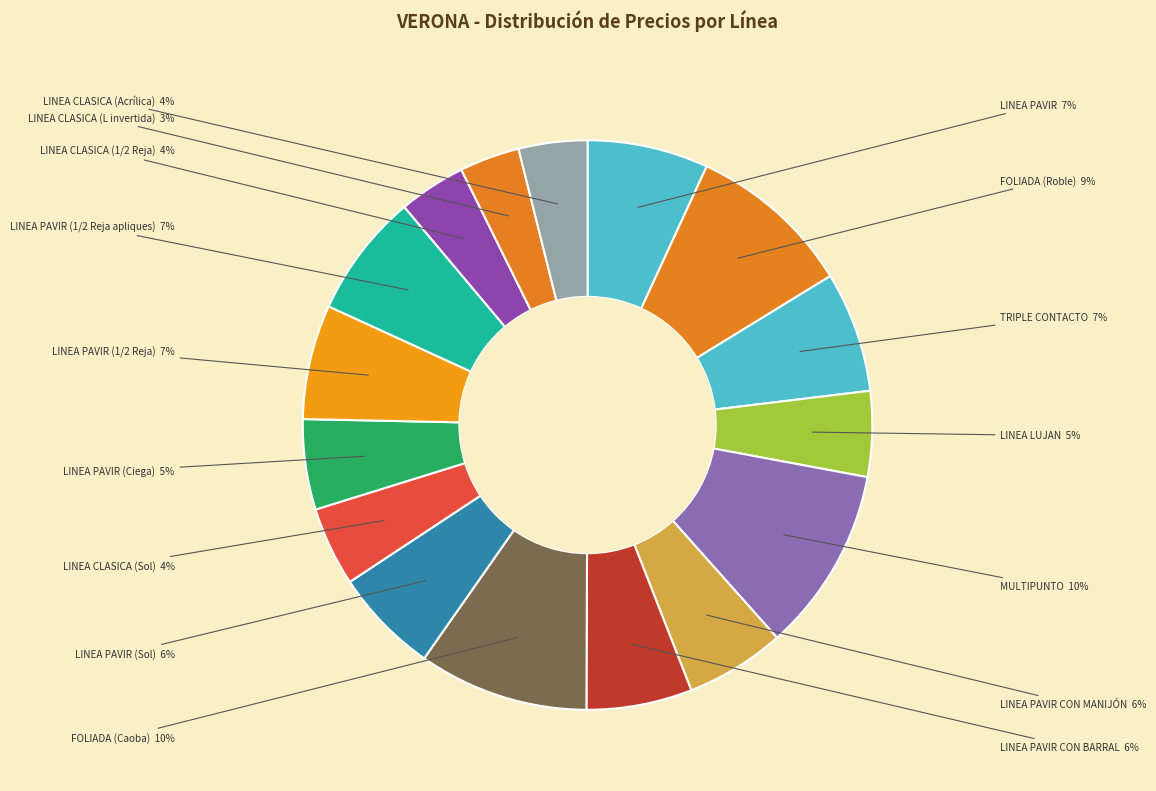

Is it true that LINEA PAVIR CON MANIJÓN is 6% of the pie?

True